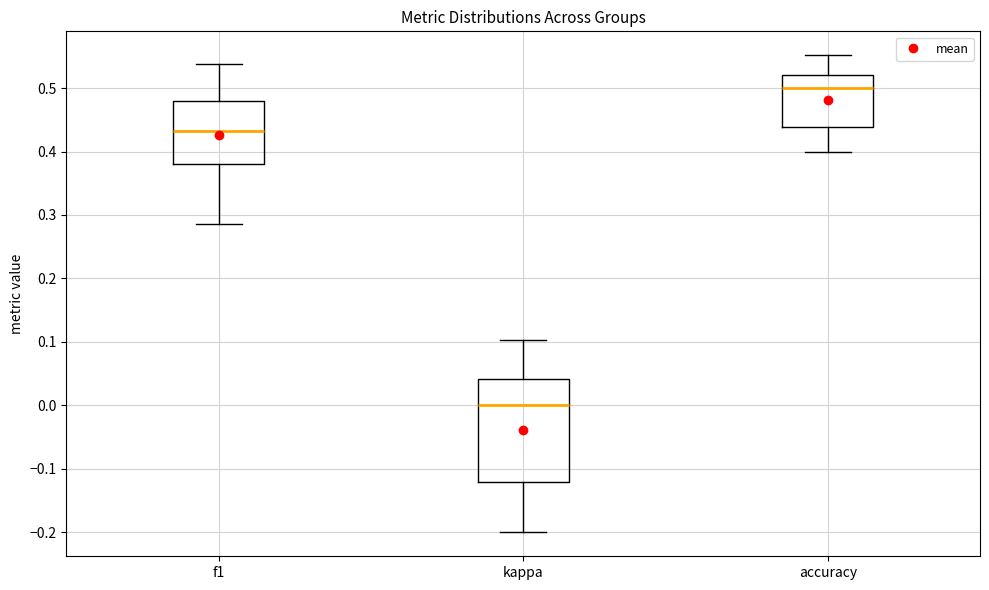

Reading left to right, read every box against the y-axis: the position of its median line, the range the box covers, and the ends of its whiskers. The values are not printed on the chart, so give them approximately, as read against the axis.

f1: median 0.43, box 0.38 to 0.48, whiskers 0.29 to 0.54
kappa: median 0.00, box -0.12 to 0.04, whiskers -0.20 to 0.10
accuracy: median 0.50, box 0.44 to 0.52, whiskers 0.40 to 0.55